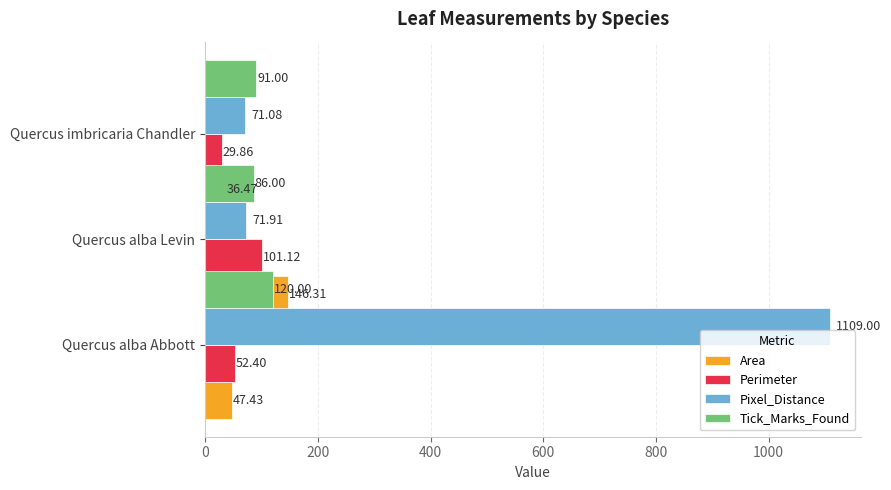

Rank the series at 200 from highest to lowest value.

Area, Perimeter, Tick_Marks_Found, Pixel_Distance